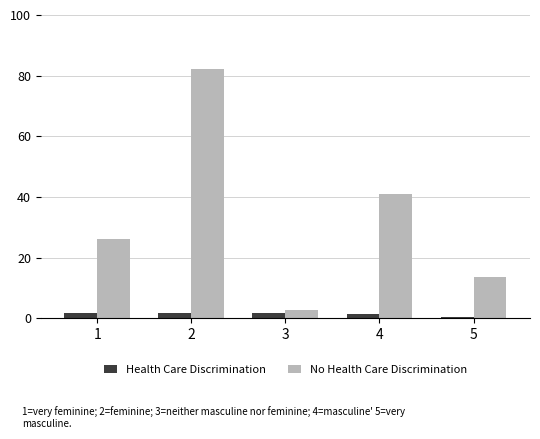

Does the chart contain stacked bars?

No